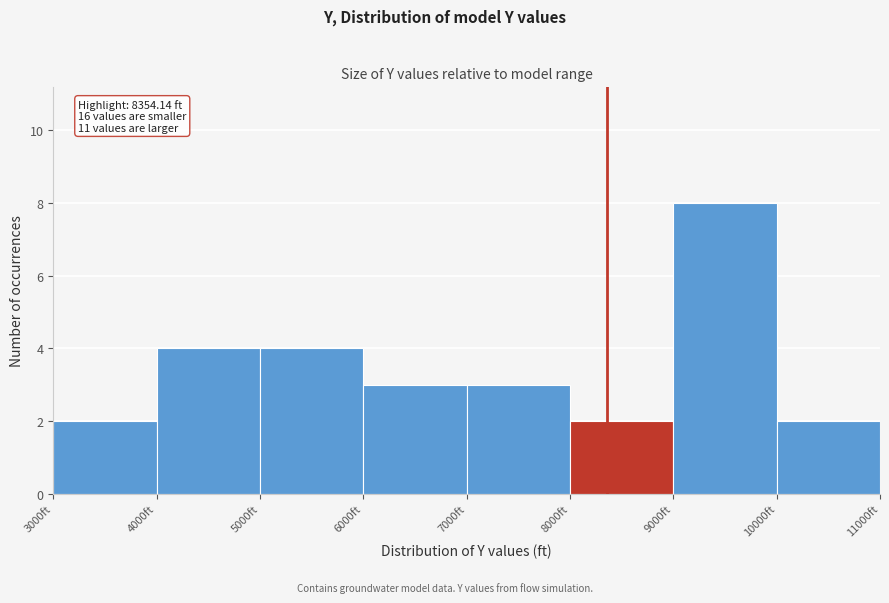

Which range on the x-axis has the tallest bar?

9000 to 10000